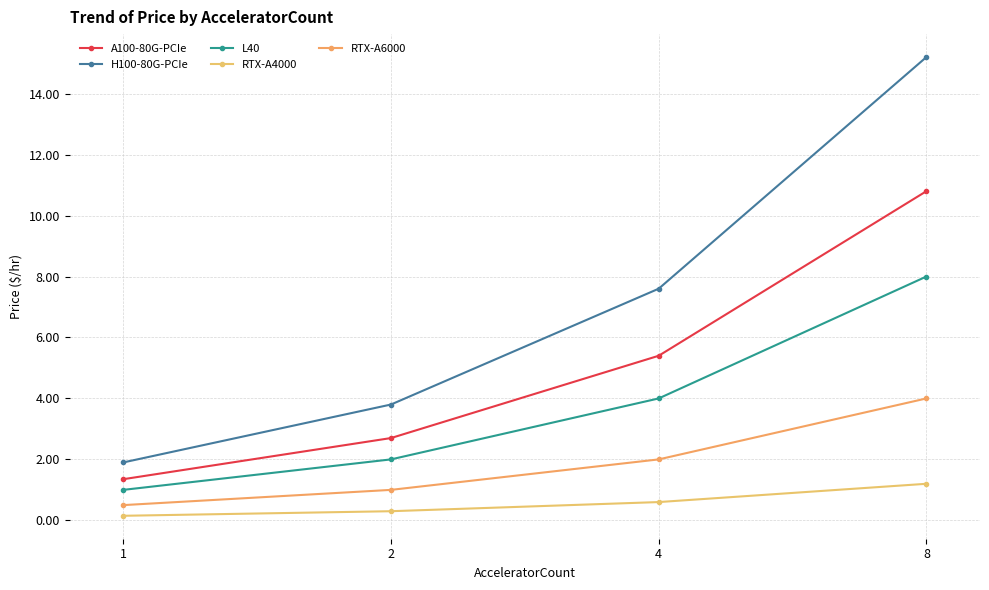

Is this an area chart (filled region under the line)?

No